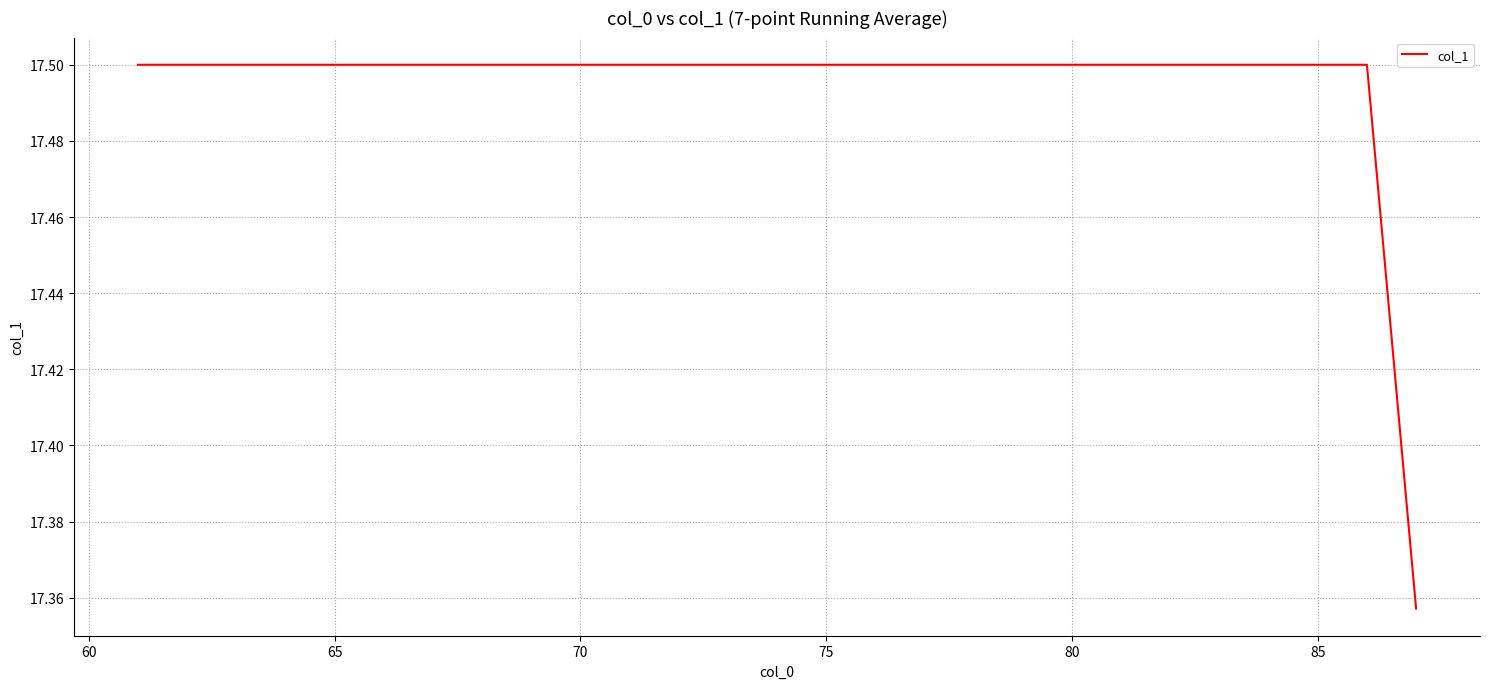

What is the greatest value displayed?

17.5